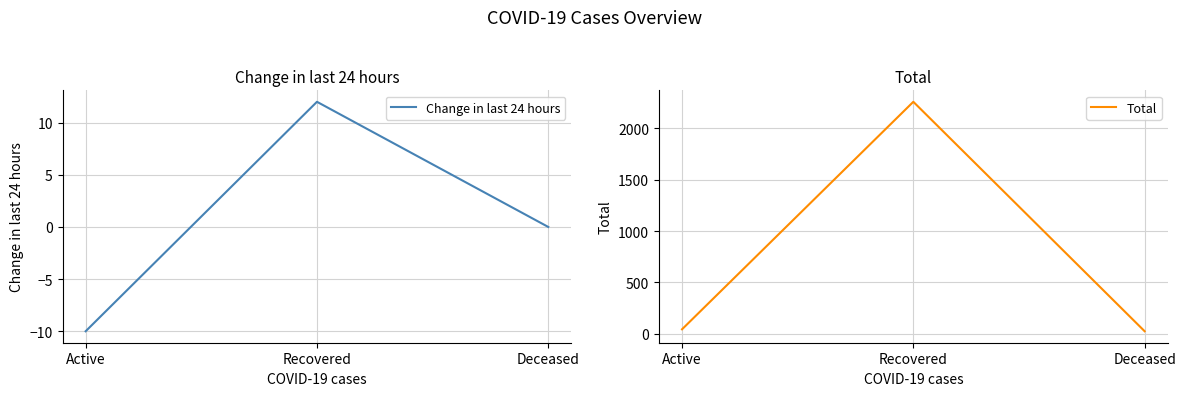

How many values in Change in last 24 hours are below zero?

1